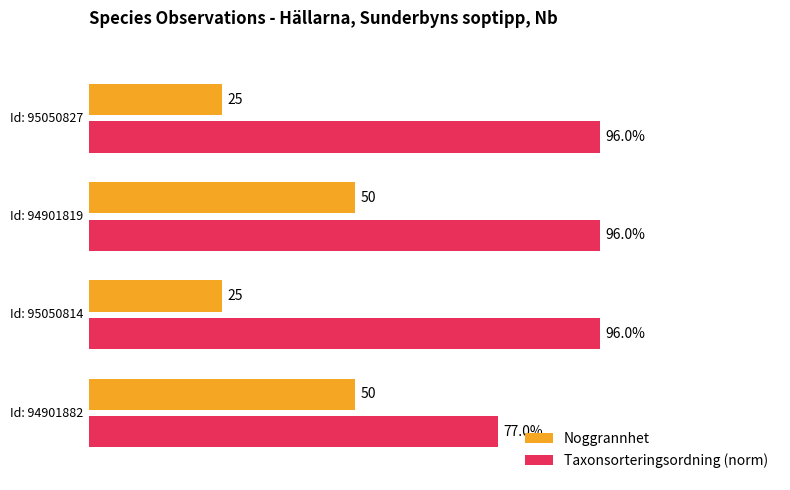

Which series has the largest total across all categories?

Taxonsorteringsordning (norm)